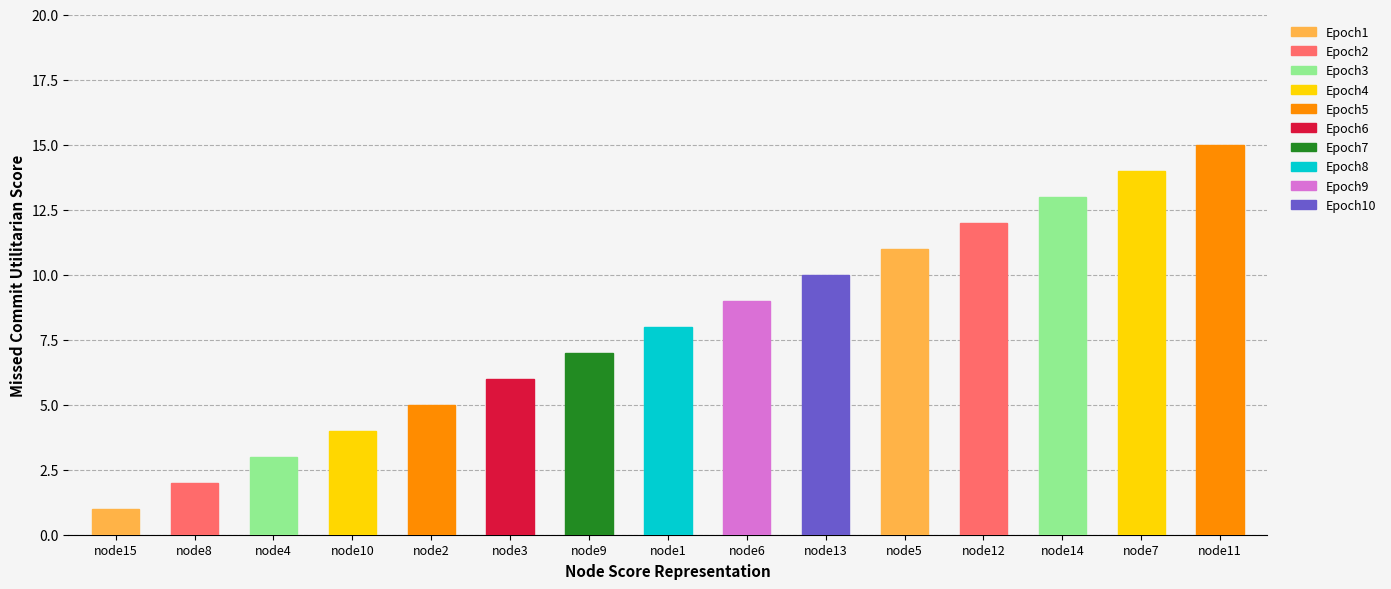

True or false: the data shows 15 at node6.

False